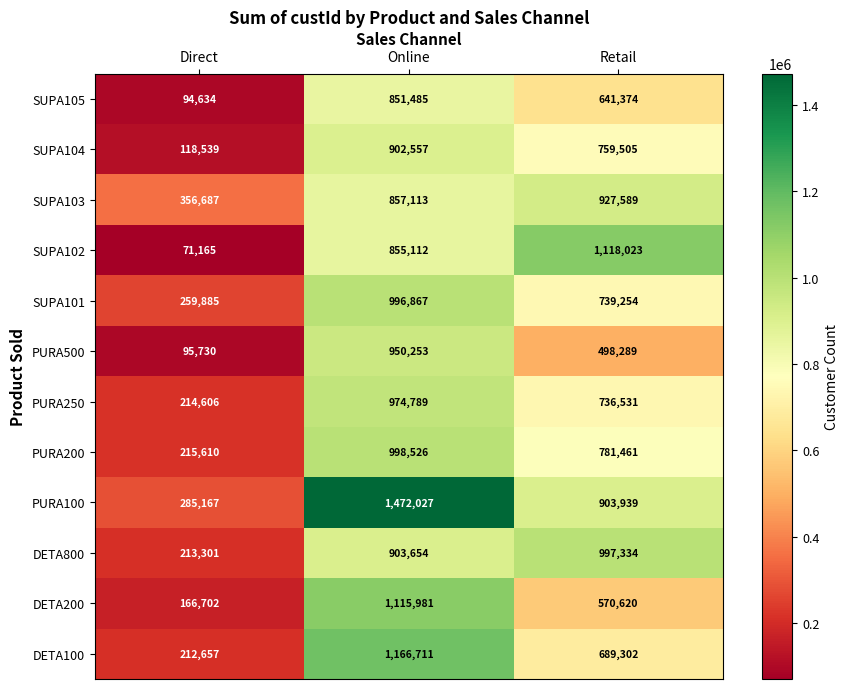

Rank the series by their maximum value, from lowest to highest.

SUPA105, SUPA104, SUPA103, PURA500, PURA250, SUPA101, DETA800, PURA200, DETA200, SUPA102, DETA100, PURA100